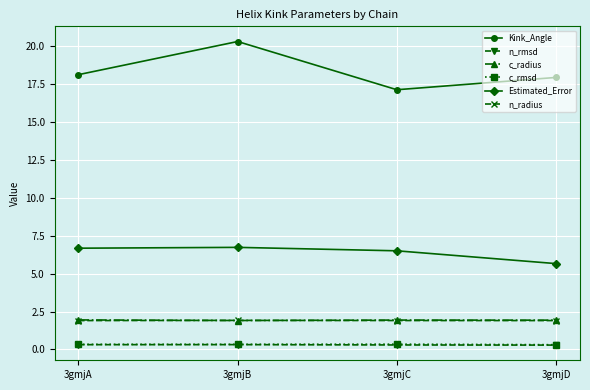

What is the lowest value of the Estimated_Error series?

5.7